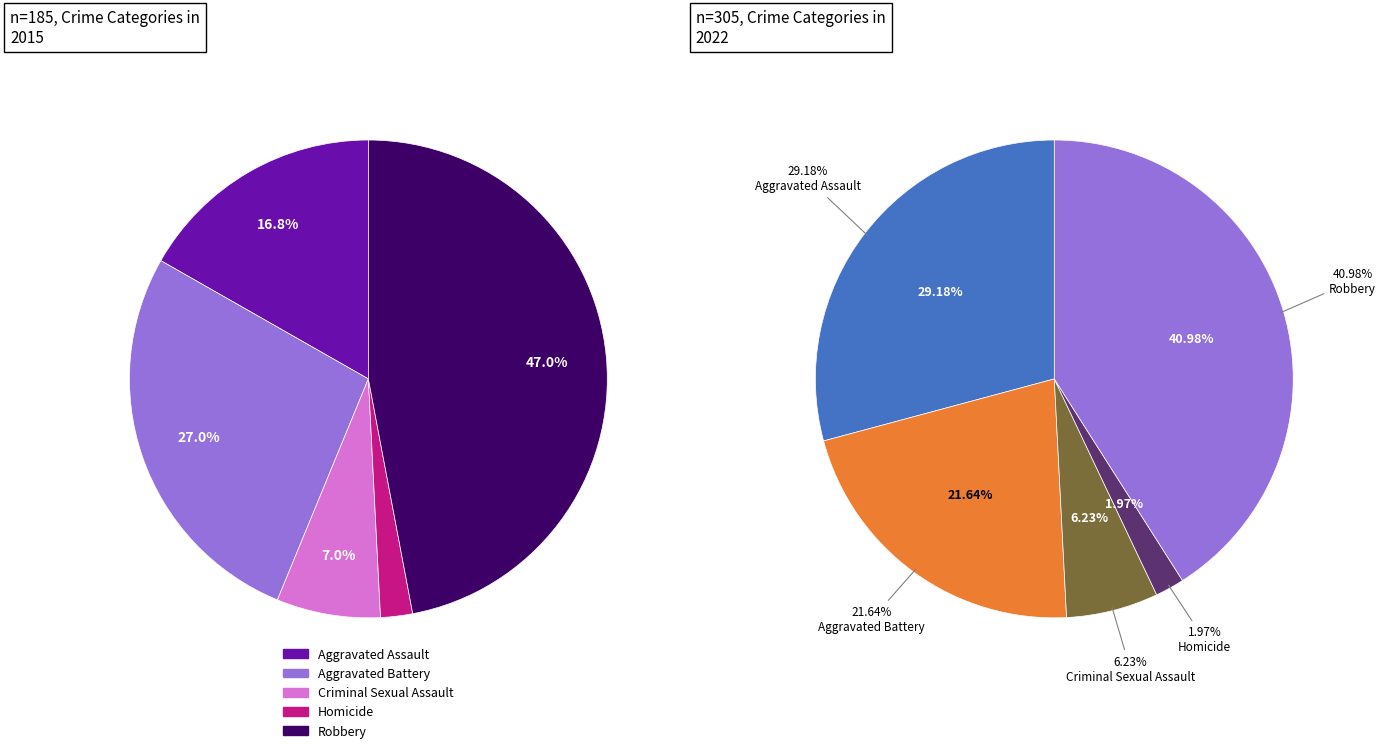

Is Criminal Sexual Assault the majority of the pie?

No